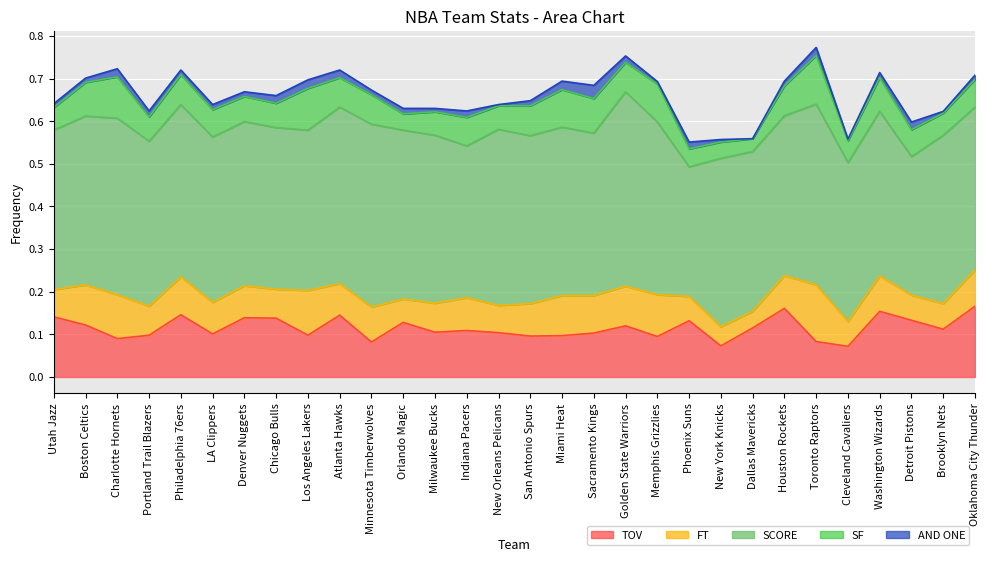

Which category has the lowest value across all series?

Dallas Mavericks